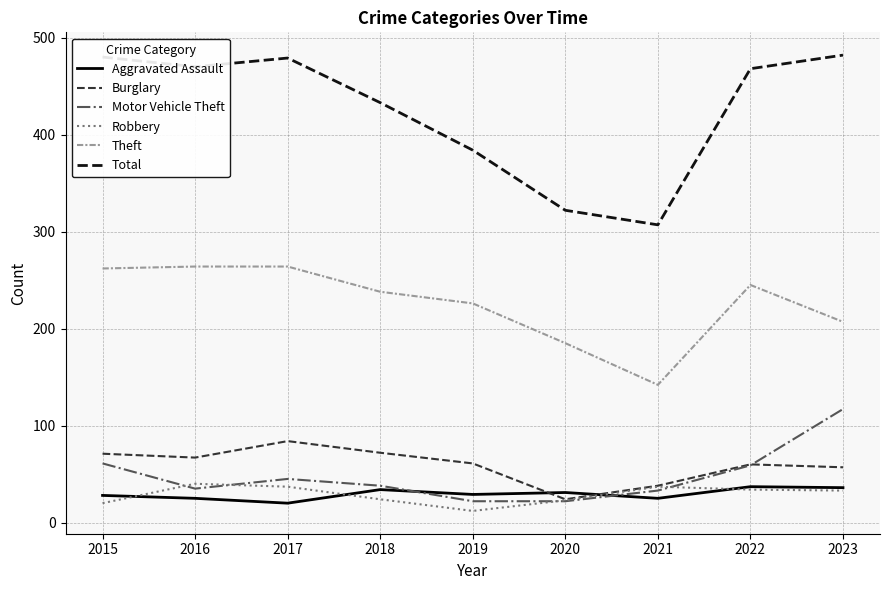

The Robbery series shows 34 at 2022. True or false?

True